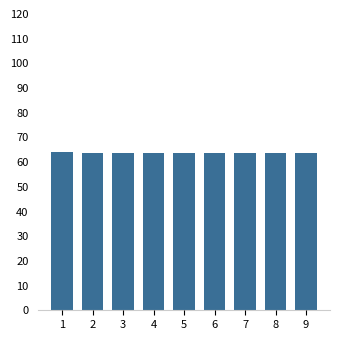

What is the sum of the values at 8 and 1?

127.8